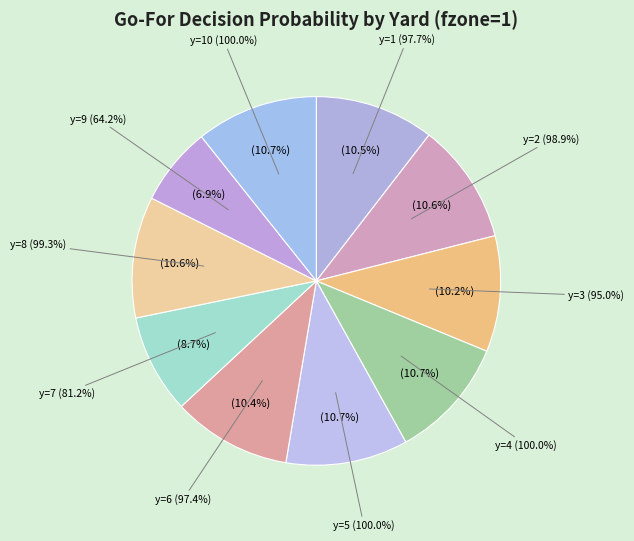

Count the number of slices in the pie.

10